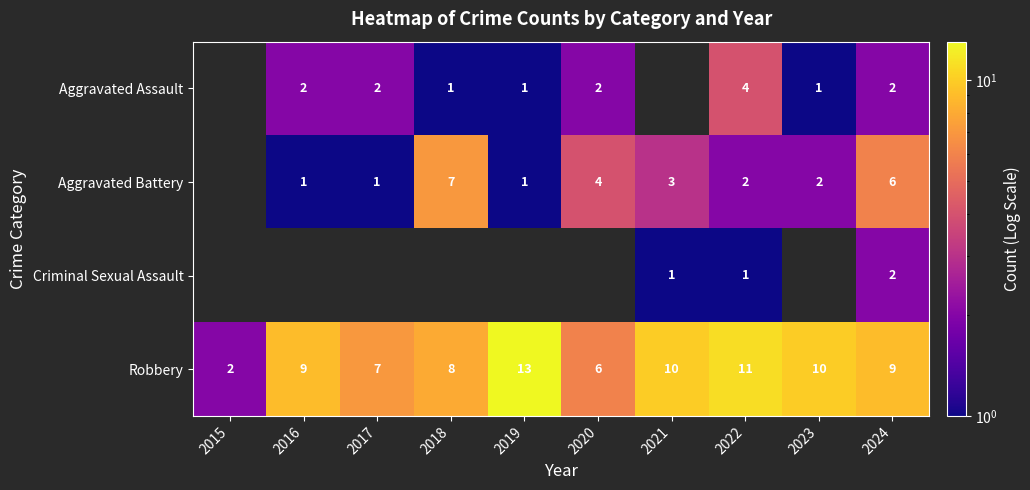

True or false: Criminal Sexual Assault has a value of 2 at 2024.

True